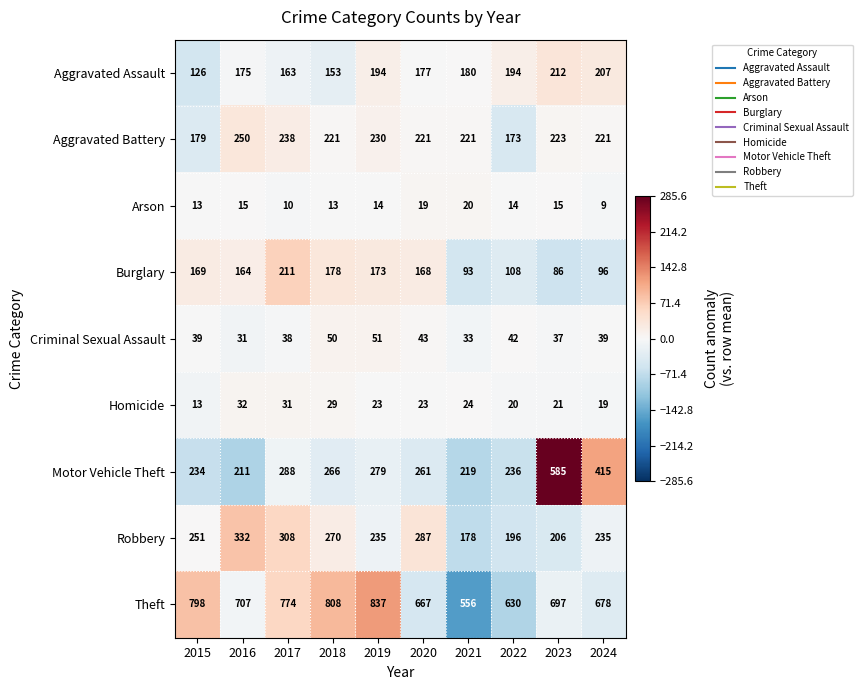

At which category is the sum across all series the highest?

2023